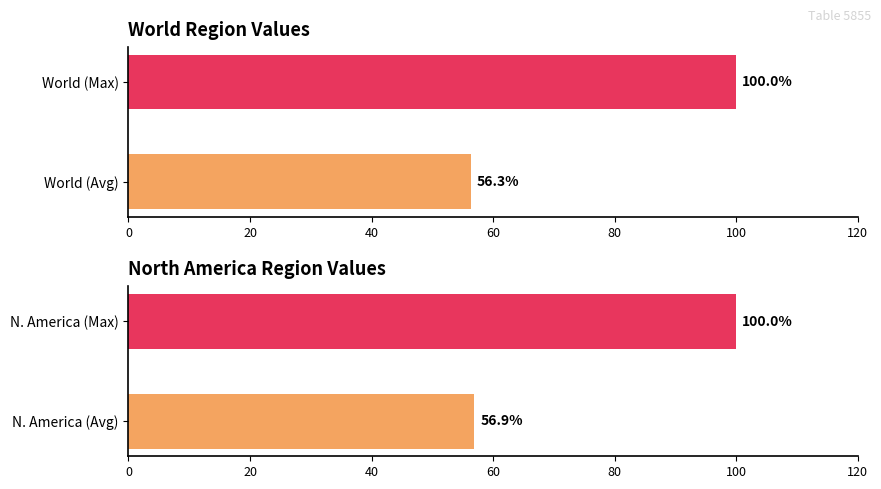

What is the value of the World bar at the 1st from the left?

56.3